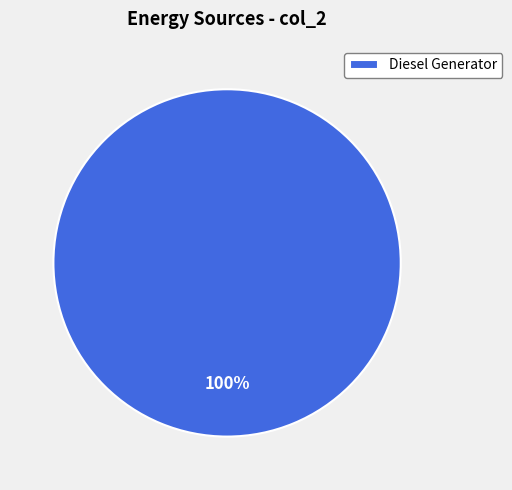

Which slice represents more than half of the pie?

Diesel Generator